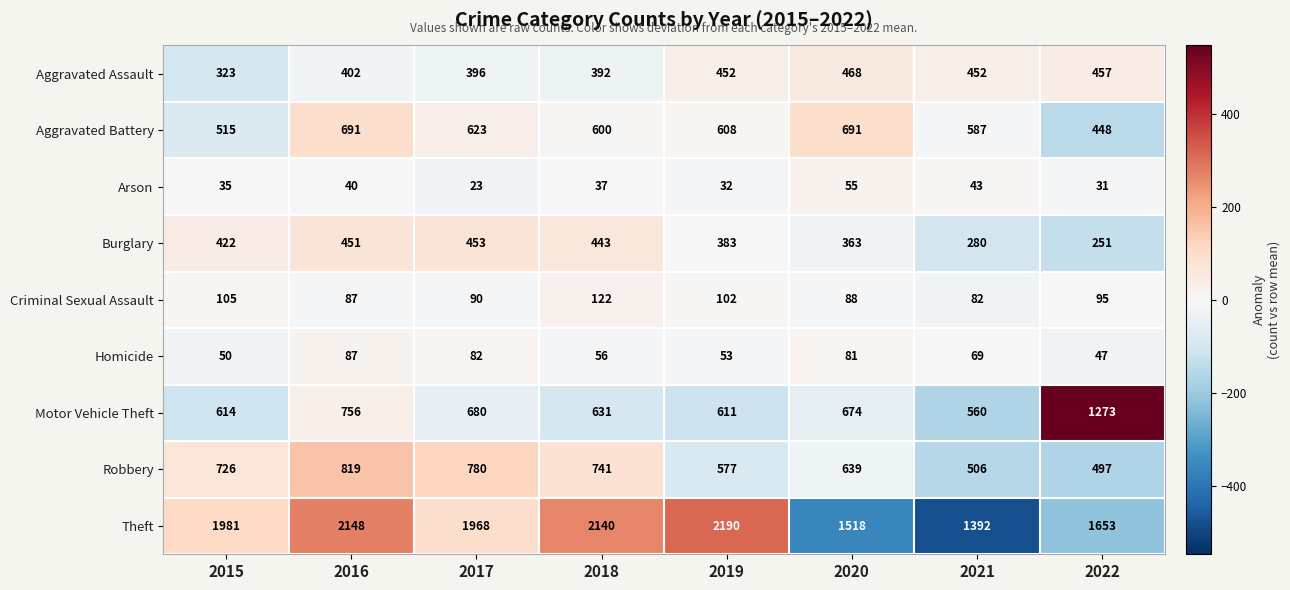

What is the difference between the highest and lowest values at 2022?

1622